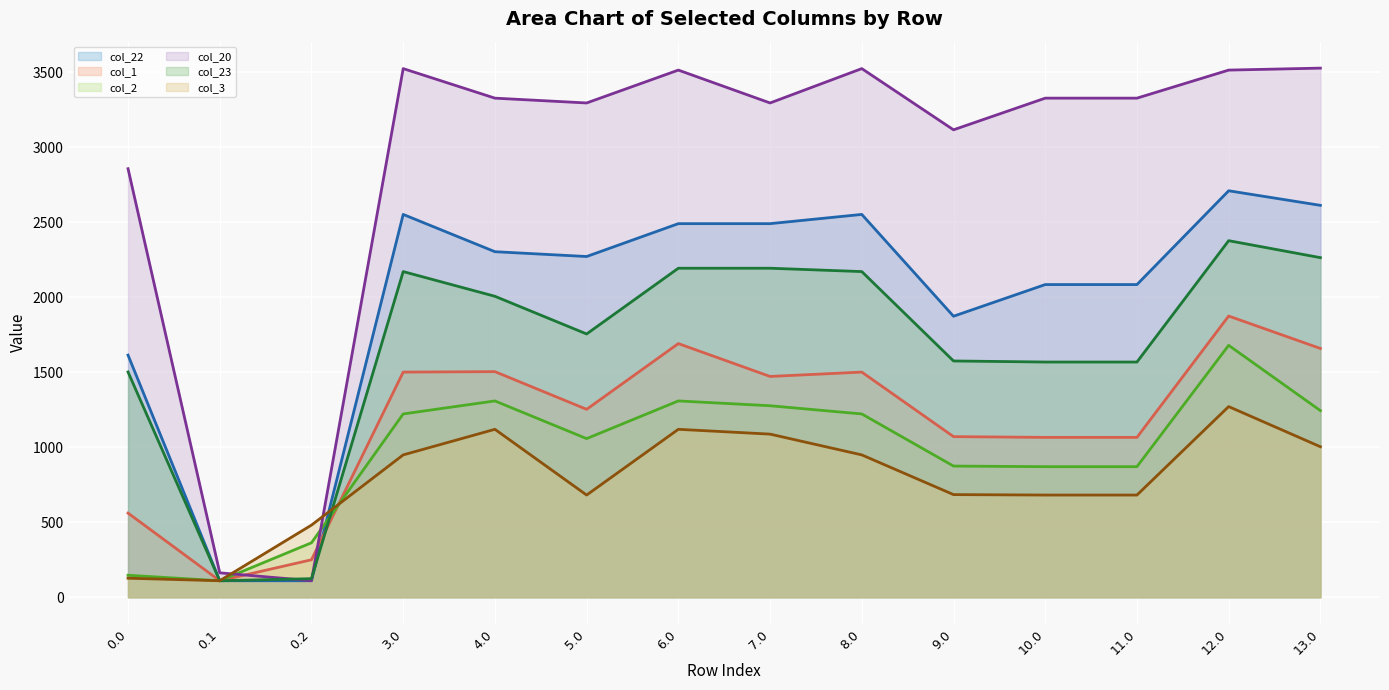

Reading left to right, extract all data points from this chart.

col_22 (line): 0.0=1614.3	0.1=109.9	0.2=109.9	3.0=2552.6	4.0=2304.0	5.0=2271.9	6.0=2491.1	7.0=2491.1	8.0=2552.6	9.0=1873.7	10.0=2084.8	11.0=2084.8	12.0=2710.3	13.0=2613.1
col_1 (line): 0.0=561.0	0.1=109.9	0.2=249.7	3.0=1501.3	4.0=1504.2	5.0=1252.9	6.0=1691.3	7.0=1472.1	8.0=1501.3	9.0=1070.9	10.0=1065.8	11.0=1065.8	12.0=1875.0	13.0=1658.8
col_2 (line): 0.0=146.5	0.1=109.9	0.2=363.0	3.0=1222.1	4.0=1308.9	5.0=1057.6	6.0=1308.9	7.0=1276.8	8.0=1222.1	9.0=874.6	10.0=870.5	11.0=870.5	12.0=1679.7	13.0=1244.3
col_20 (line): 0.0=2857.4	0.1=162.7	0.2=109.9	3.0=3525.0	4.0=3327.9	5.0=3295.8	6.0=3515.0	7.0=3295.8	8.0=3525.0	9.0=3116.8	10.0=3327.9	11.0=3327.9	12.0=3515.0	13.0=3528.1
col_23 (line): 0.0=1501.9	0.1=109.9	0.2=123.7	3.0=2171.4	4.0=2006.7	5.0=1755.4	6.0=2193.8	7.0=2193.8	8.0=2171.4	9.0=1575.4	10.0=1568.3	11.0=1568.3	12.0=2377.5	13.0=2264.3
col_3 (line): 0.0=126.7	0.1=109.9	0.2=480.9	3.0=949.0	4.0=1119.7	5.0=681.3	6.0=1119.7	7.0=1087.6	8.0=949.0	9.0=684.3	10.0=681.3	11.0=681.3	12.0=1271.3	13.0=1003.5